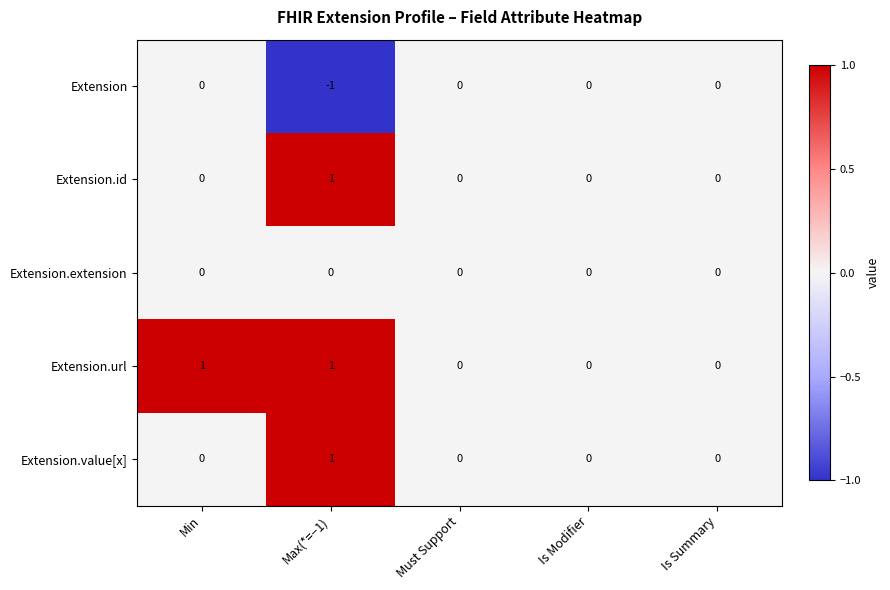

True or false: Extension.value[x] has a value of 0 at Is Summary.

True